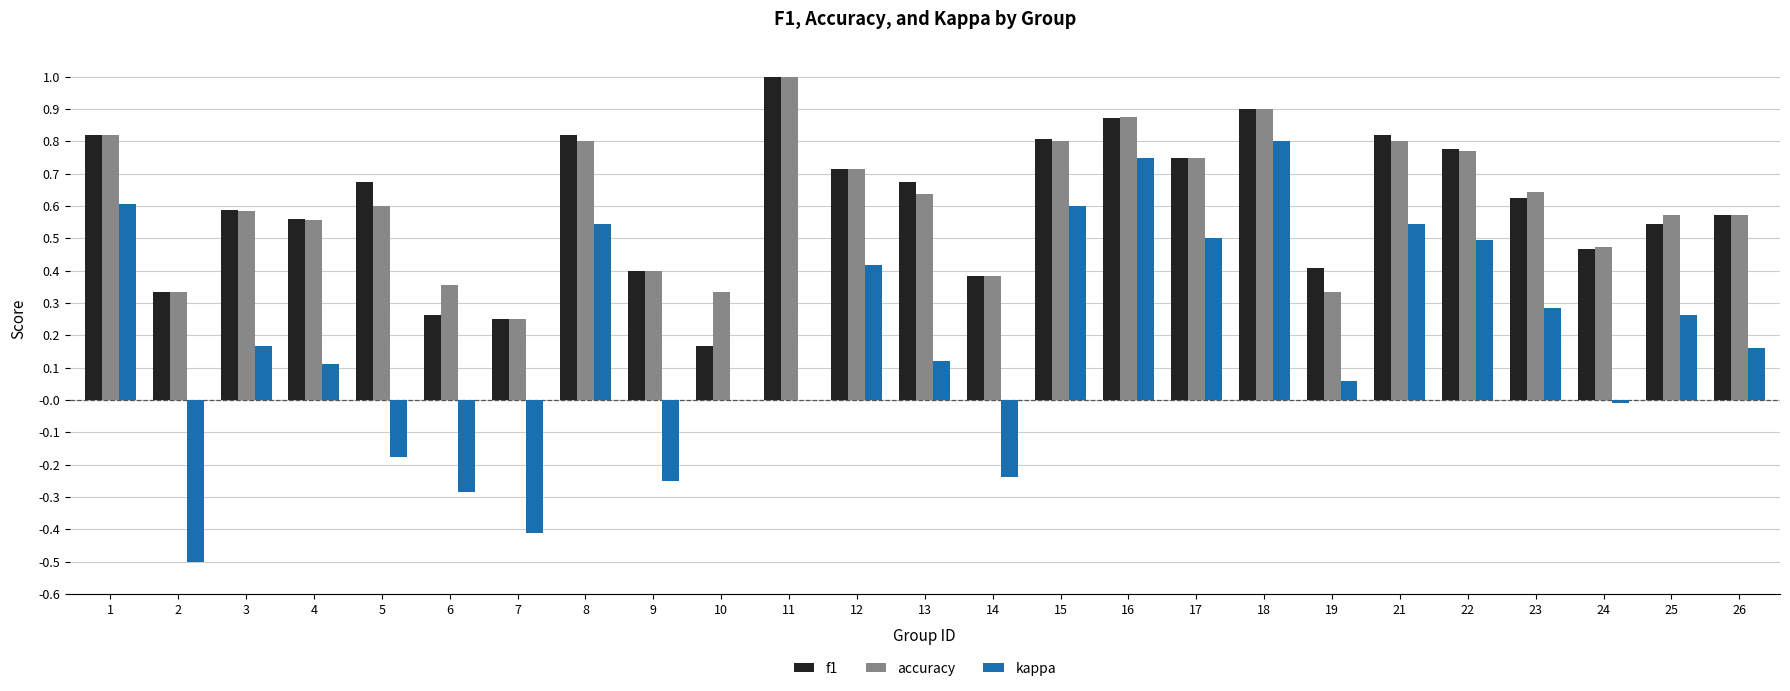

At which label is accuracy closest to 0?

7